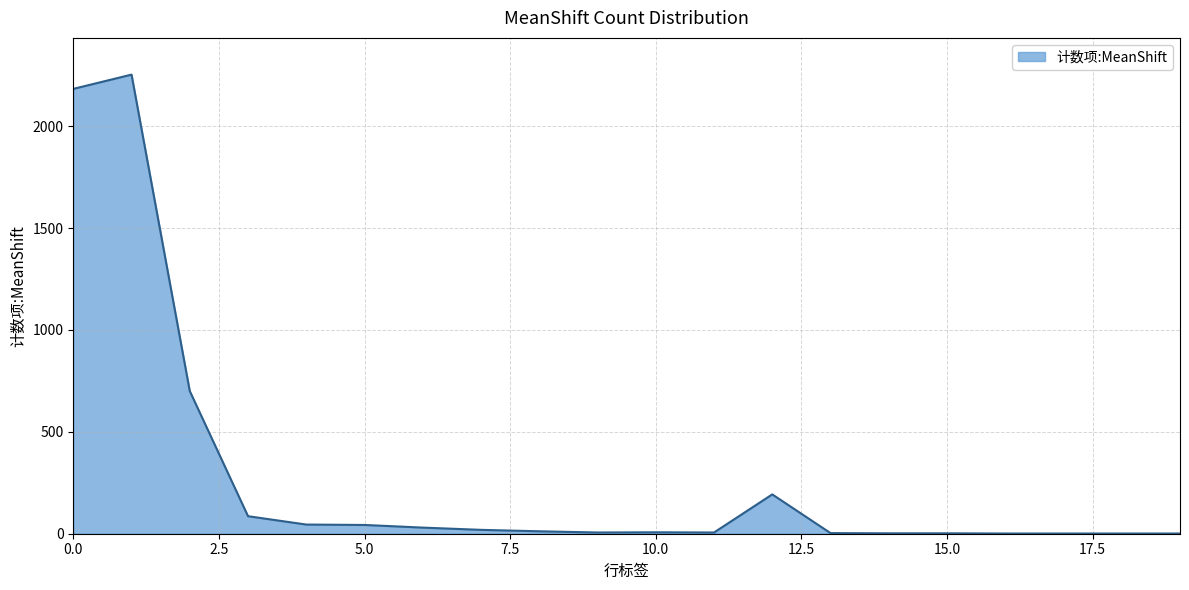

What is the maximum value shown in the chart?

2253